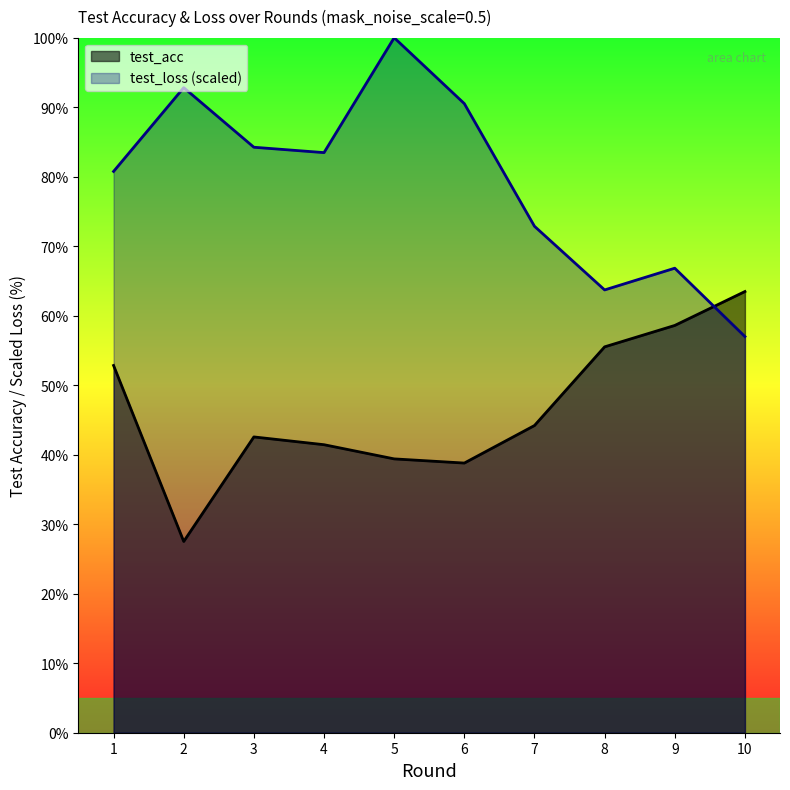

At how many categories does at least one series exceed 79?

6